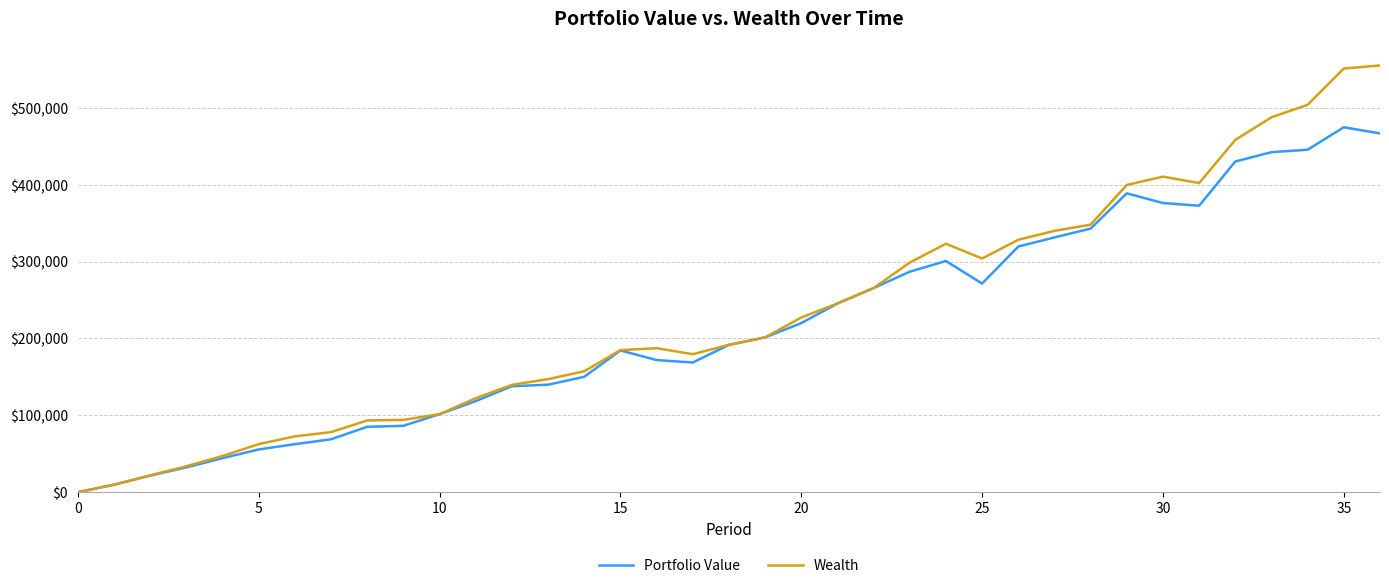

What is the maximum value shown in the chart?

555198.1